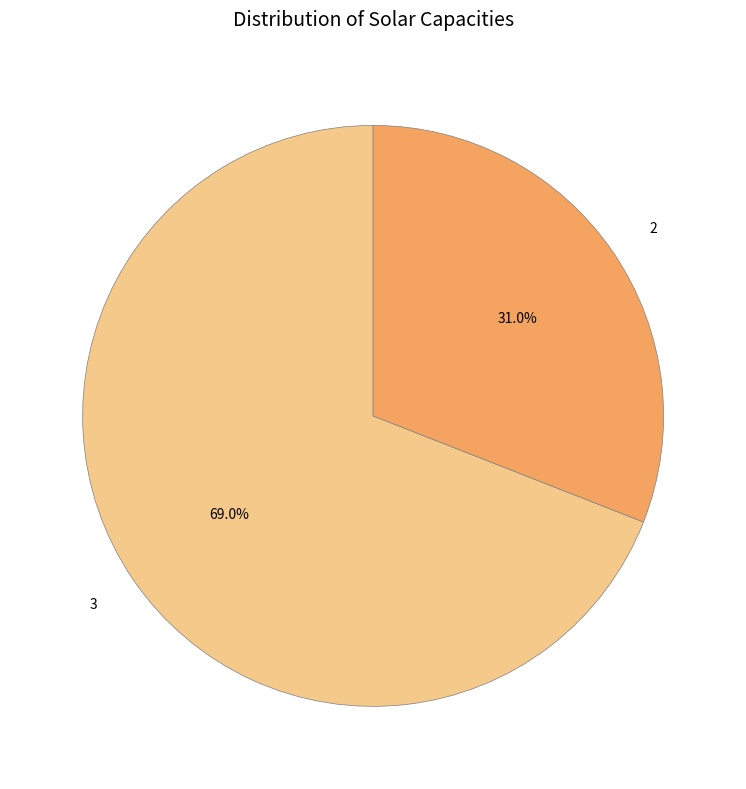

How much of the chart is everything except 2?

69.0%